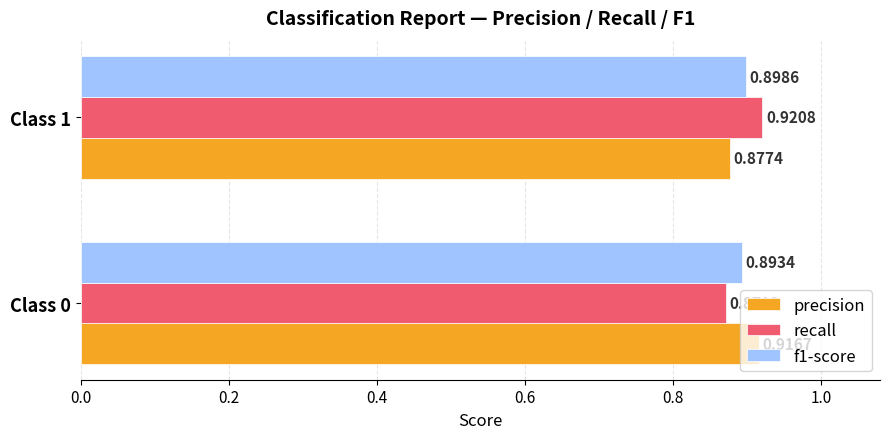

What is the sum of the recall values at Class 0 and Class 1?

1.8